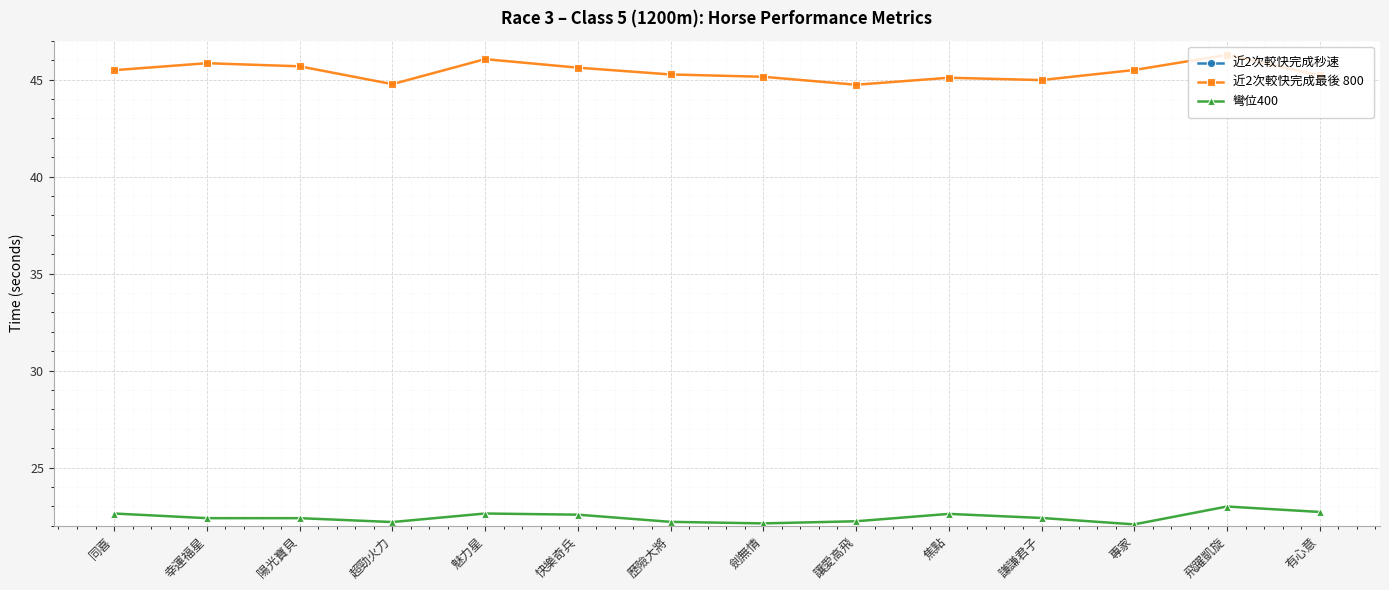

Reading left to right, list all the values displayed in this chart.

近2次較快完成秒速: 69.8	69.8	69.5	70.3	69.5	69.7	70.3	69.8	68.8	70.3	69.8	69.8	69.9	69.9
近2次較快完成最後 800: 45.5	45.8	45.7	44.8	46.0	45.6	45.3	45.1	44.7	45.1	45.0	45.5	46.3	45.2
彎位400: 22.6	22.4	22.4	22.2	22.6	22.6	22.2	22.1	22.2	22.6	22.4	22.1	23.0	22.7